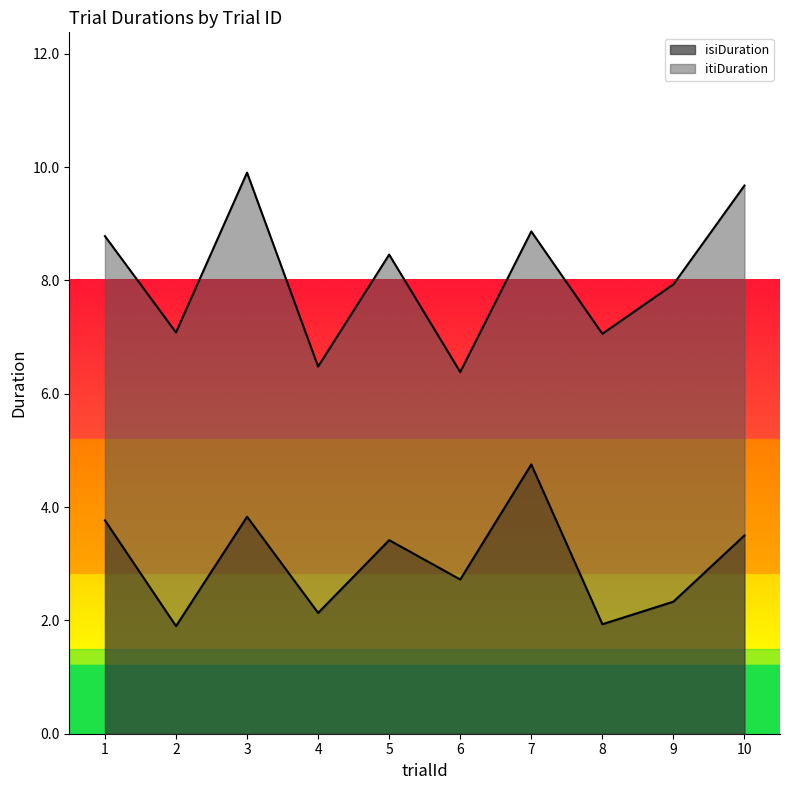

Reading right to left, what are all the values shown in this chart?

trialId: 10=10.0	9=9.0	8=8.0	7=7.0	6=6.0	5=5.0	4=4.0	3=3.0	2=2.0	1=1.0
isiDuration: 10=3.5	9=2.3	8=1.9	7=4.8	6=2.7	5=3.4	4=2.1	3=3.8	2=1.9	1=3.8
itiDuration: 10=6.2	9=5.6	8=5.1	7=4.1	6=3.7	5=5.0	4=4.3	3=6.1	2=5.2	1=5.0